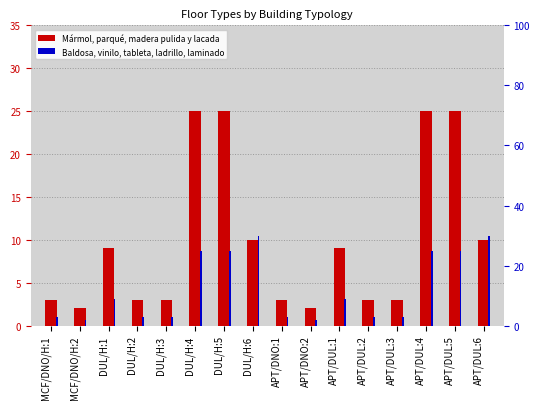

At which category is the sum across all series the highest?

DUL/H:4